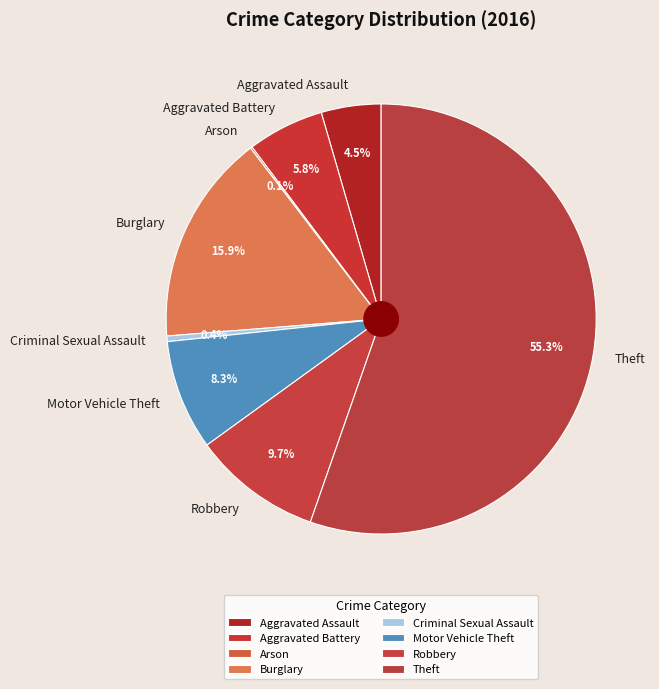

Combined, what portion of the pie is Aggravated Assault and Motor Vehicle Theft?

12.8%